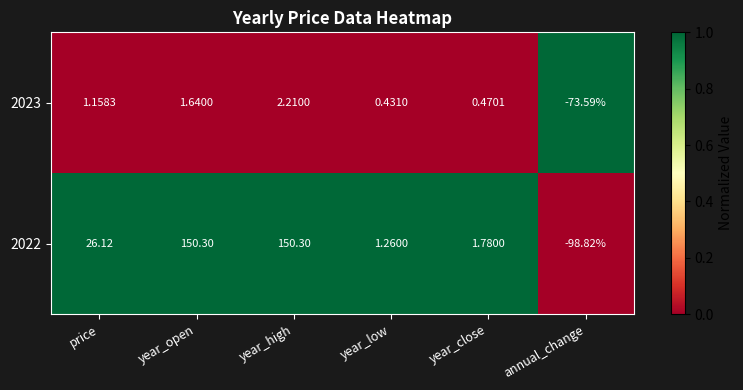

Rank the categories by 2023 value from highest to lowest.

year_high, year_open, price, year_close, year_low, annual_change